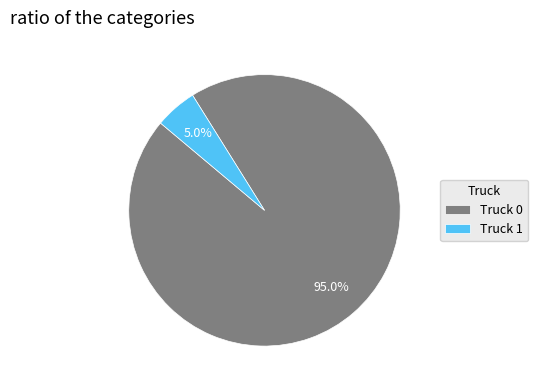

To the nearest percent, what is the combined percentage of Truck 0 and Truck 1?

100%